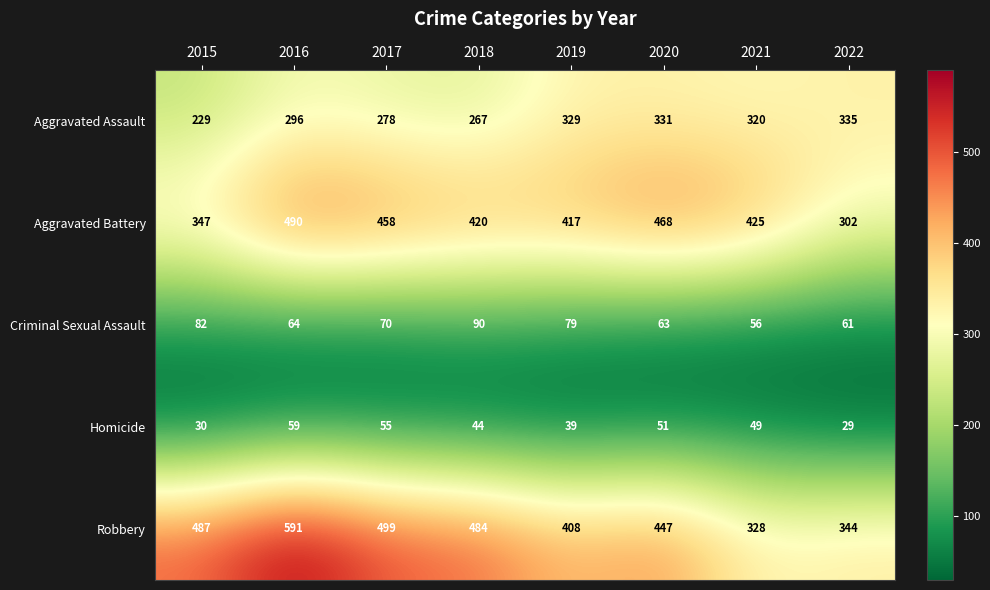

At how many categories does at least one series exceed 106?

8